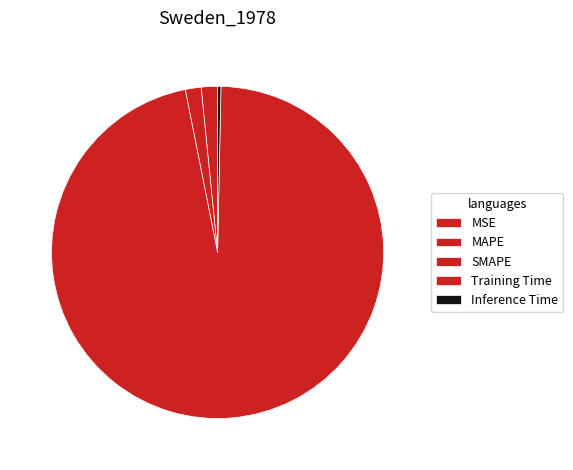

What is the majority slice?

Training Time